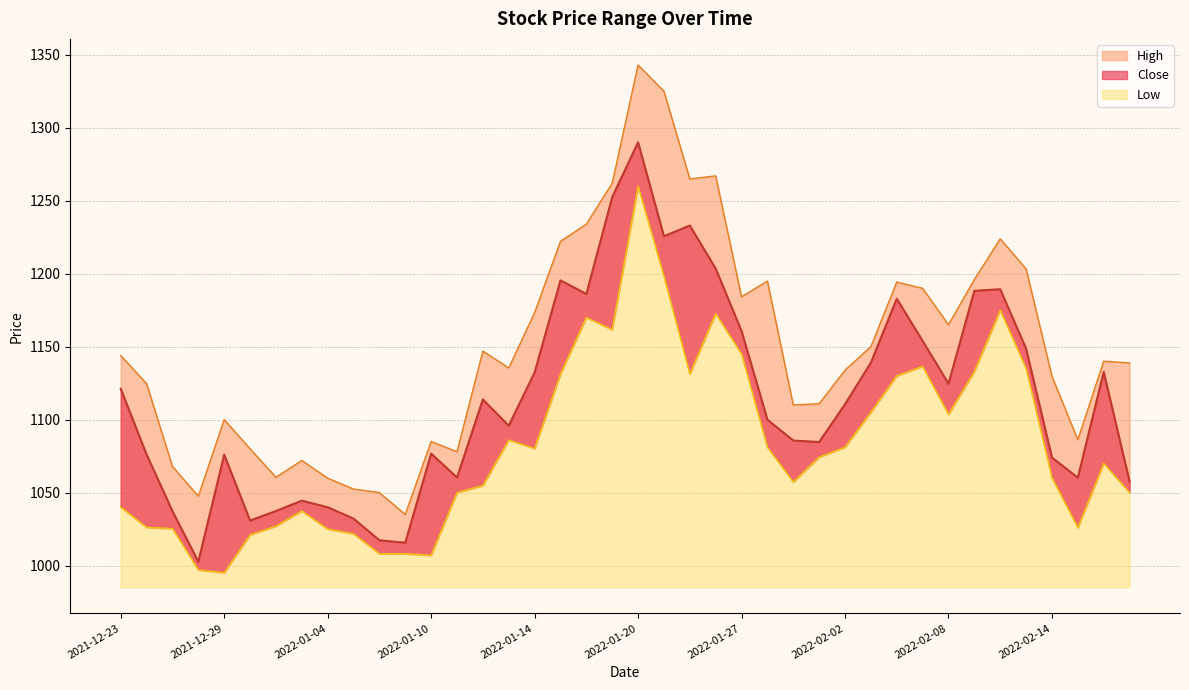

What is the difference between the Close values at 2022-02-17 and 2022-02-01?

27.1